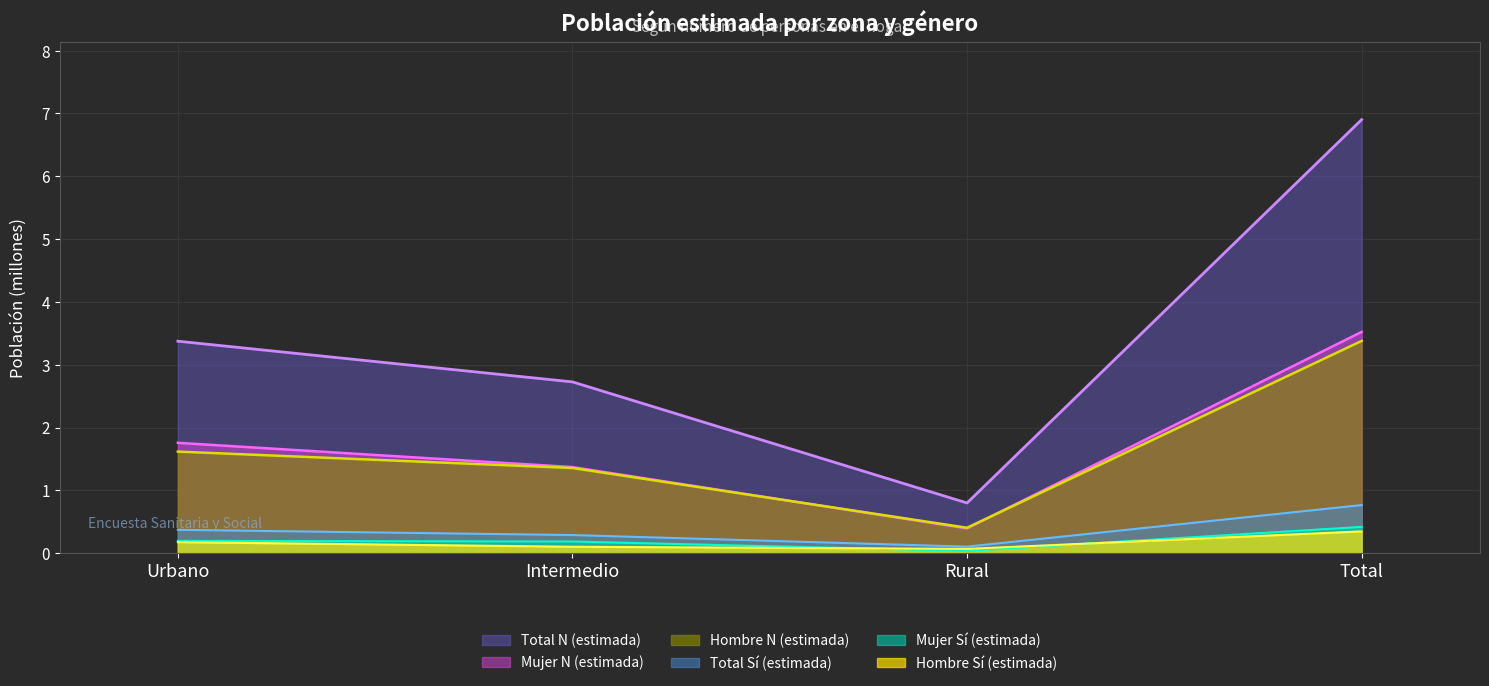

Which series has the widest spread of values?

Total N (estimada)